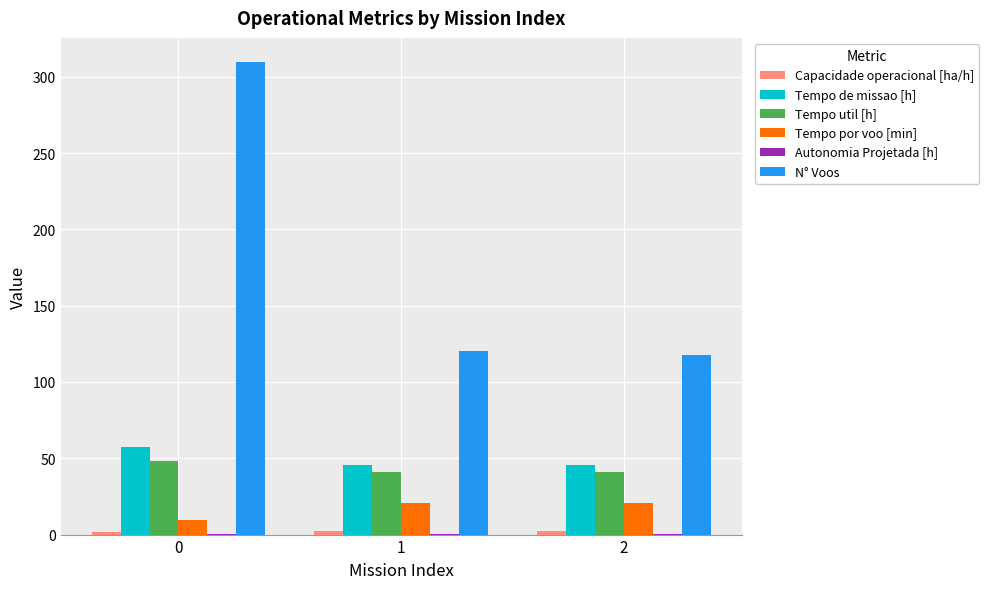

How many groups of bars are there?

3